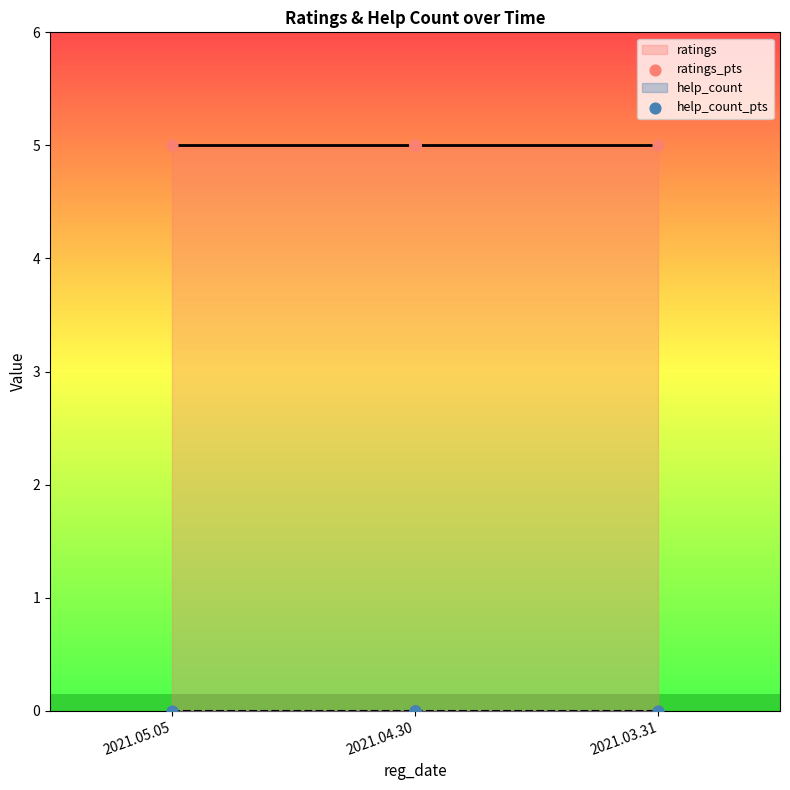

Which series reaches the maximum Y coordinate?

ratings_pts